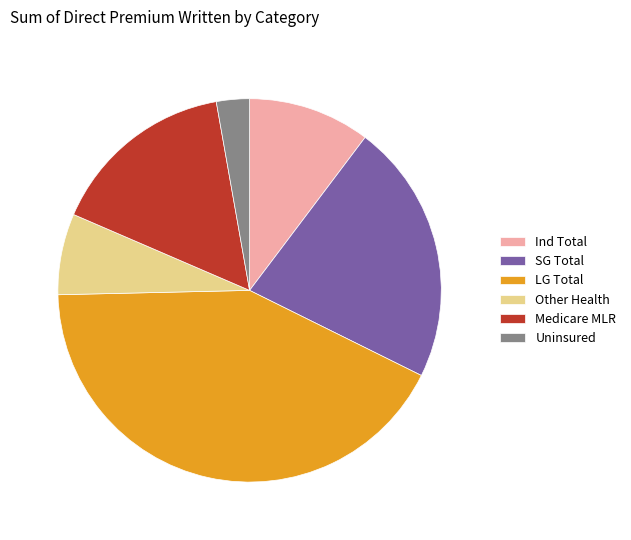

Is Uninsured the majority of the pie?

No